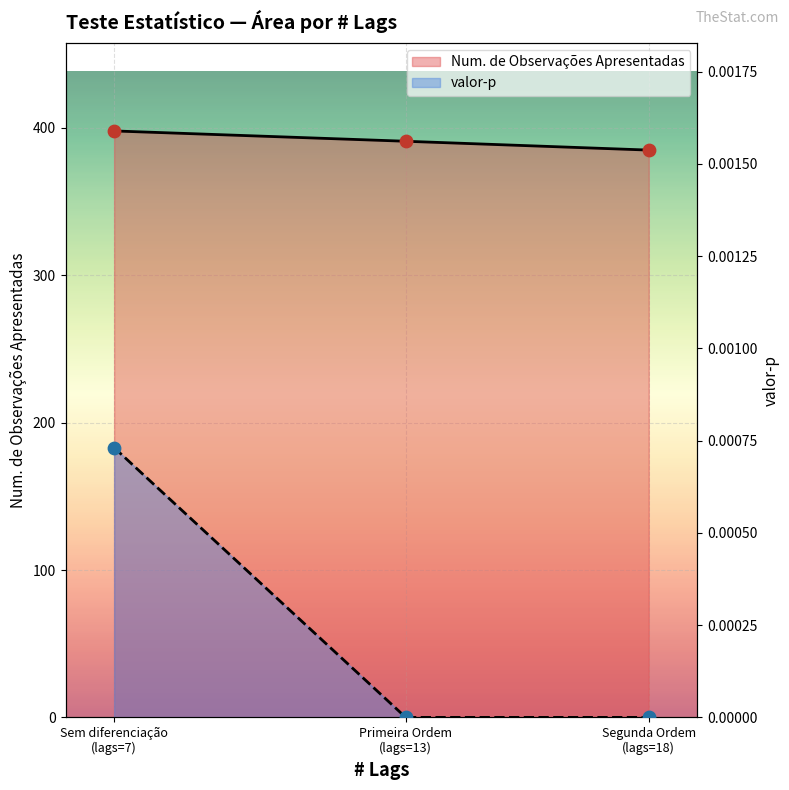

What is the total value across all series at Primeira Ordem (lags=13)?

391.0